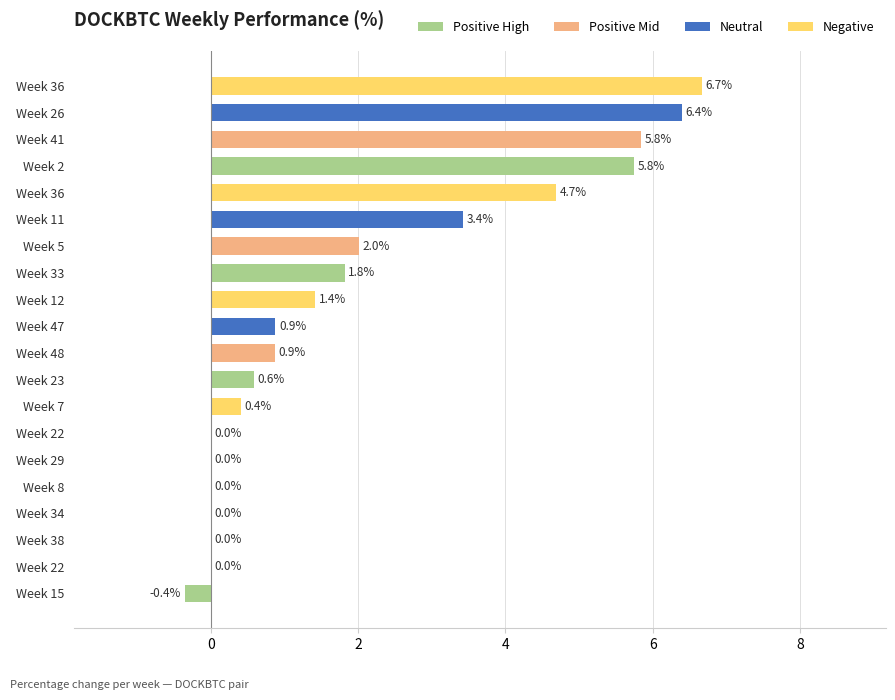

How many distinct data groups are displayed?

1